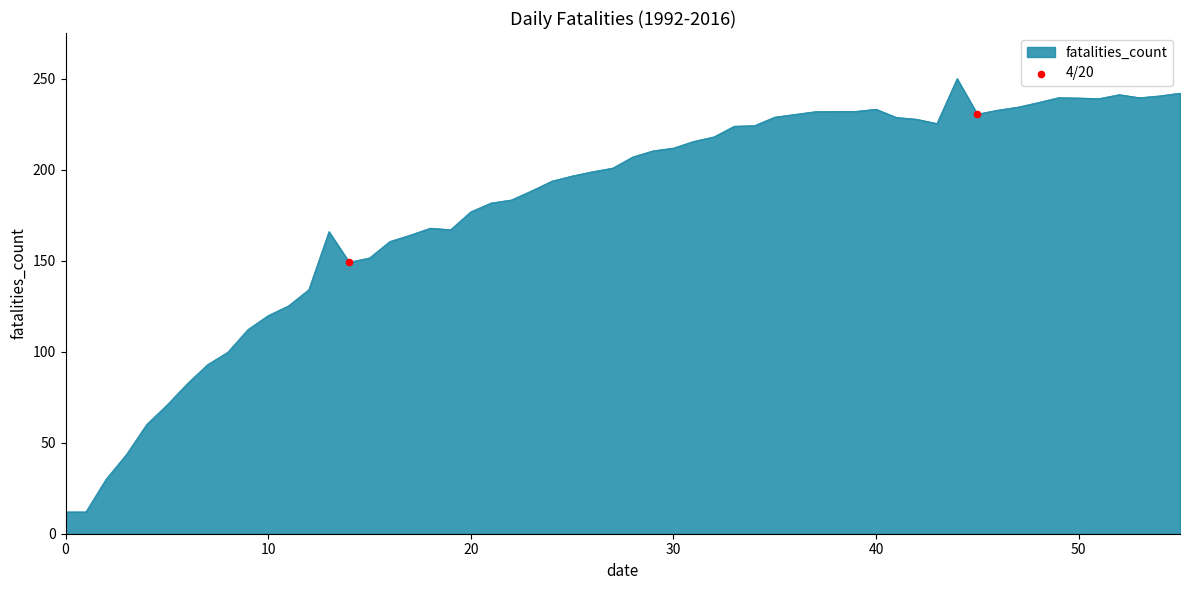

What is the difference between the maximum and minimum values?

238.0